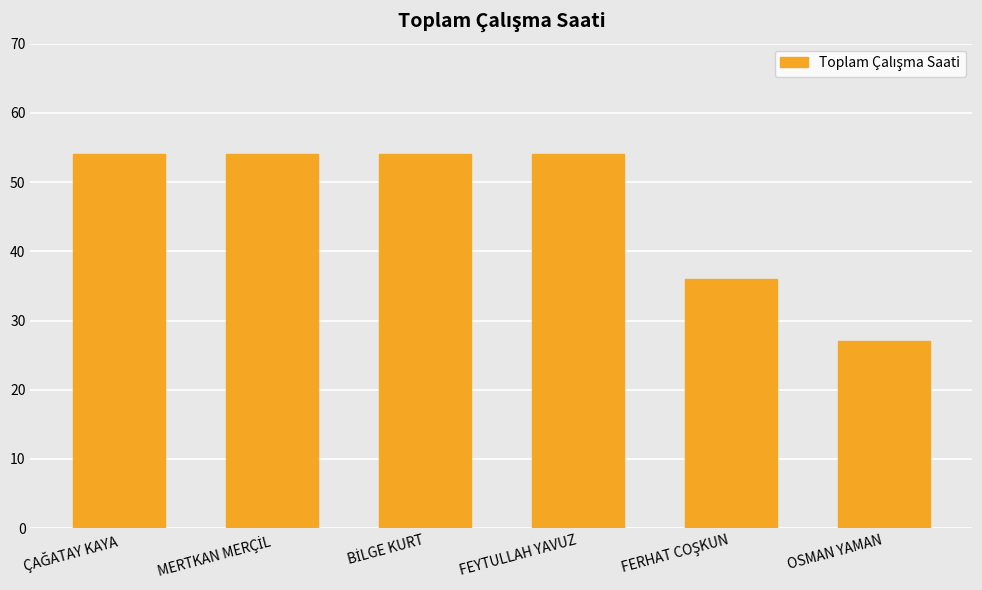

What is the label of the 4th bar from the left?

FEYTULLAH YAVUZ